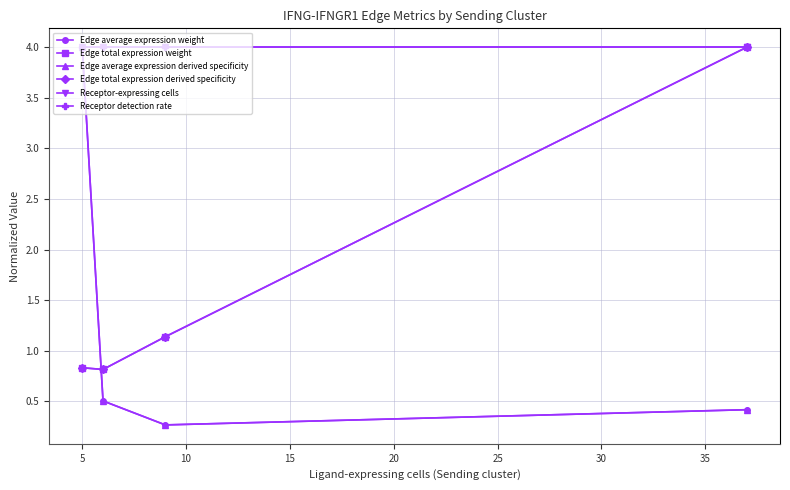

Does the chart display data point markers on the line(s)?

Yes